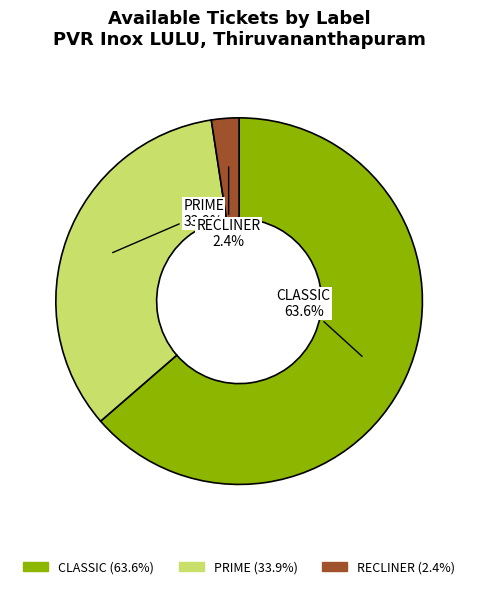

Which slice is the smallest?

RECLINER